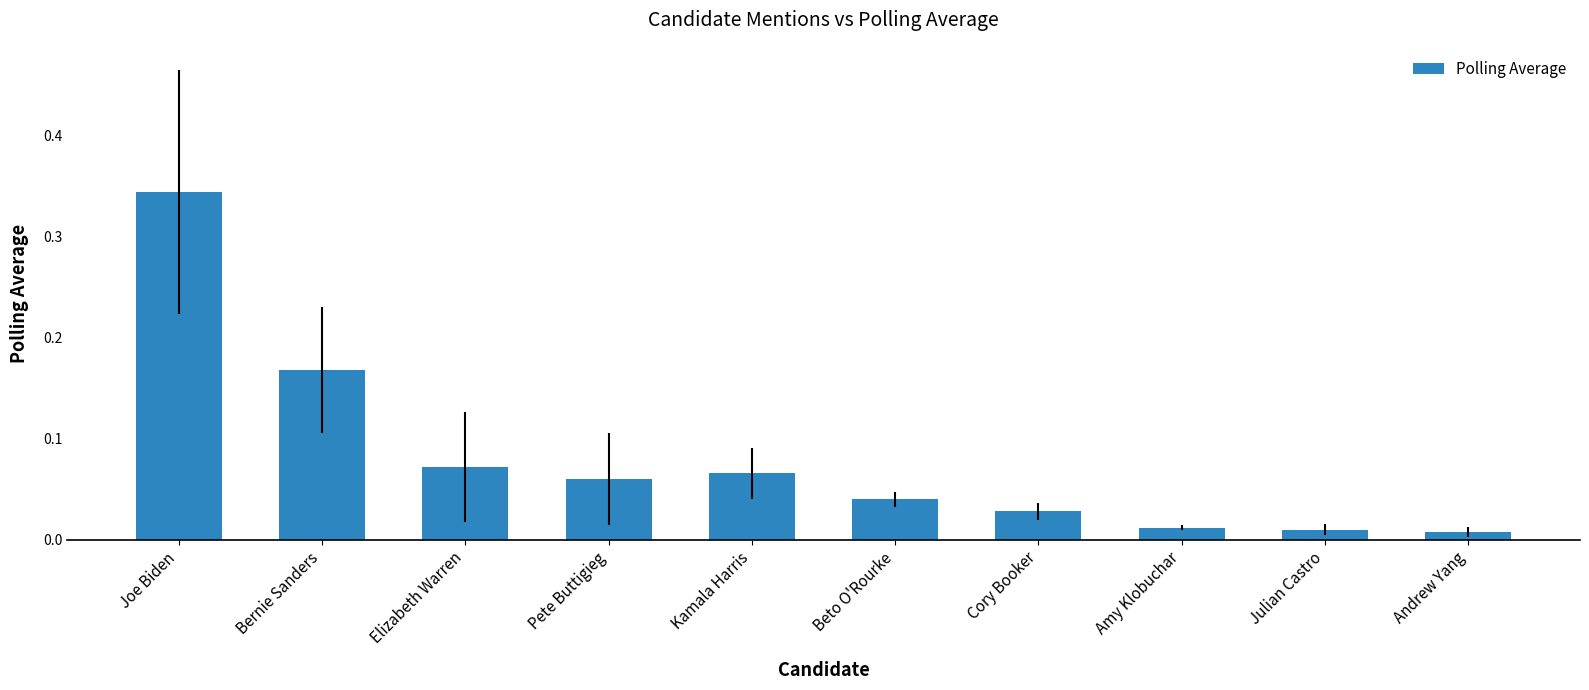

Which has a higher value, Cory Booker or Joe Biden?

Joe Biden